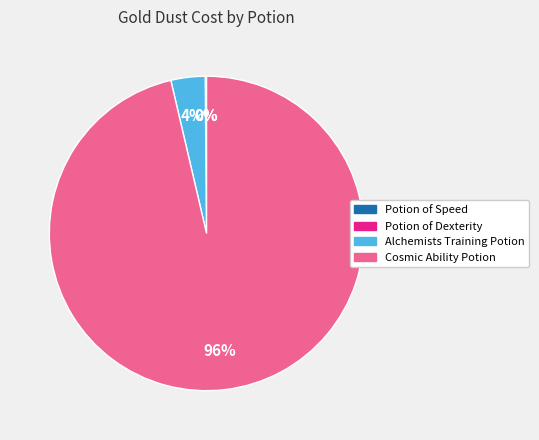

The Cosmic Ability Potion slice represents 96% of the pie. True or false?

True